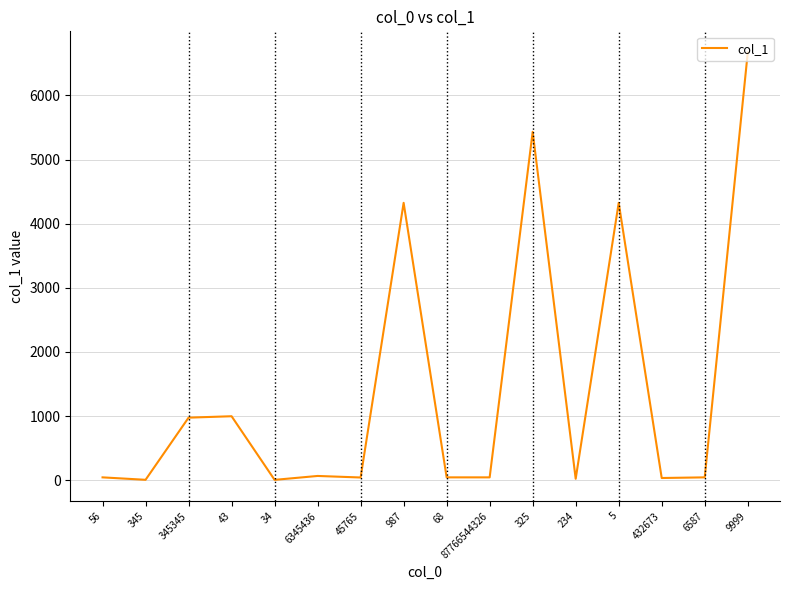

At which category does the chart reach its peak across all series?

9999